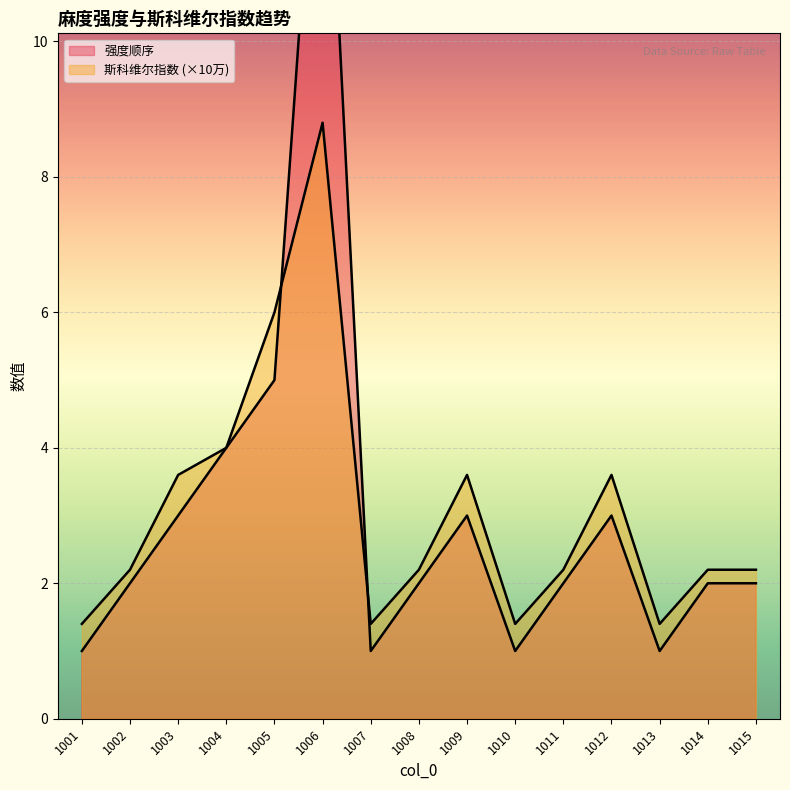

What is the value of the 强度顺序 point at the 15th from the left?

2.0